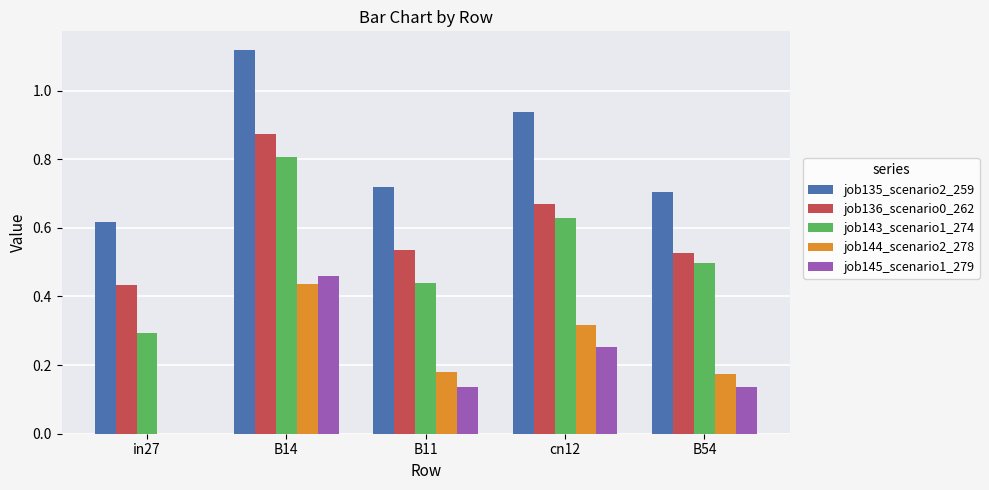

The job143_scenario1_274 series shows 0.3 at in27. True or false?

True